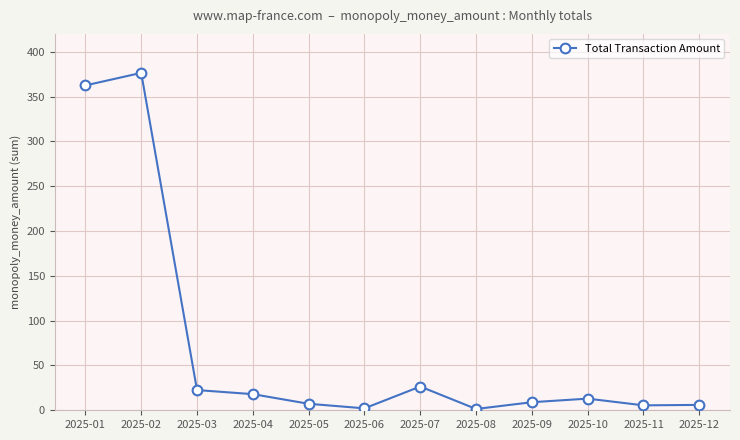

What is the average value?

70.9